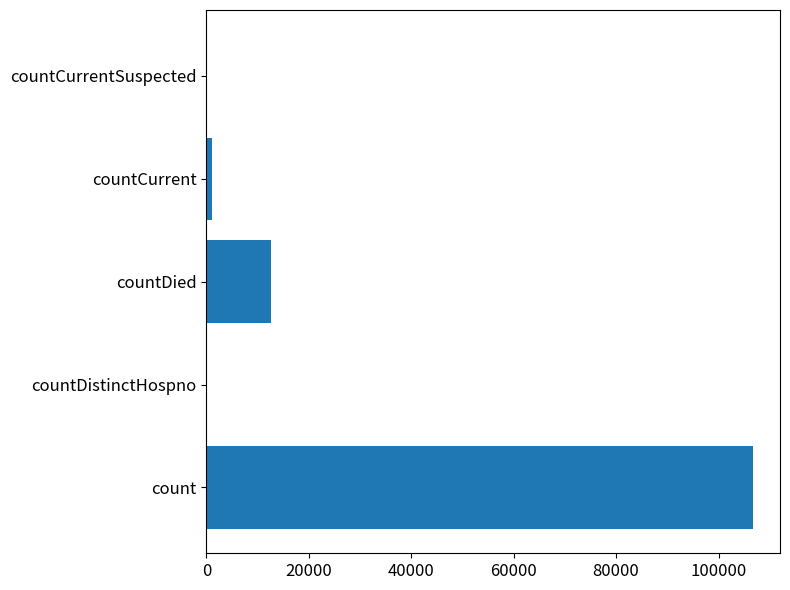

At which label is the value closest to 53332?

countDied